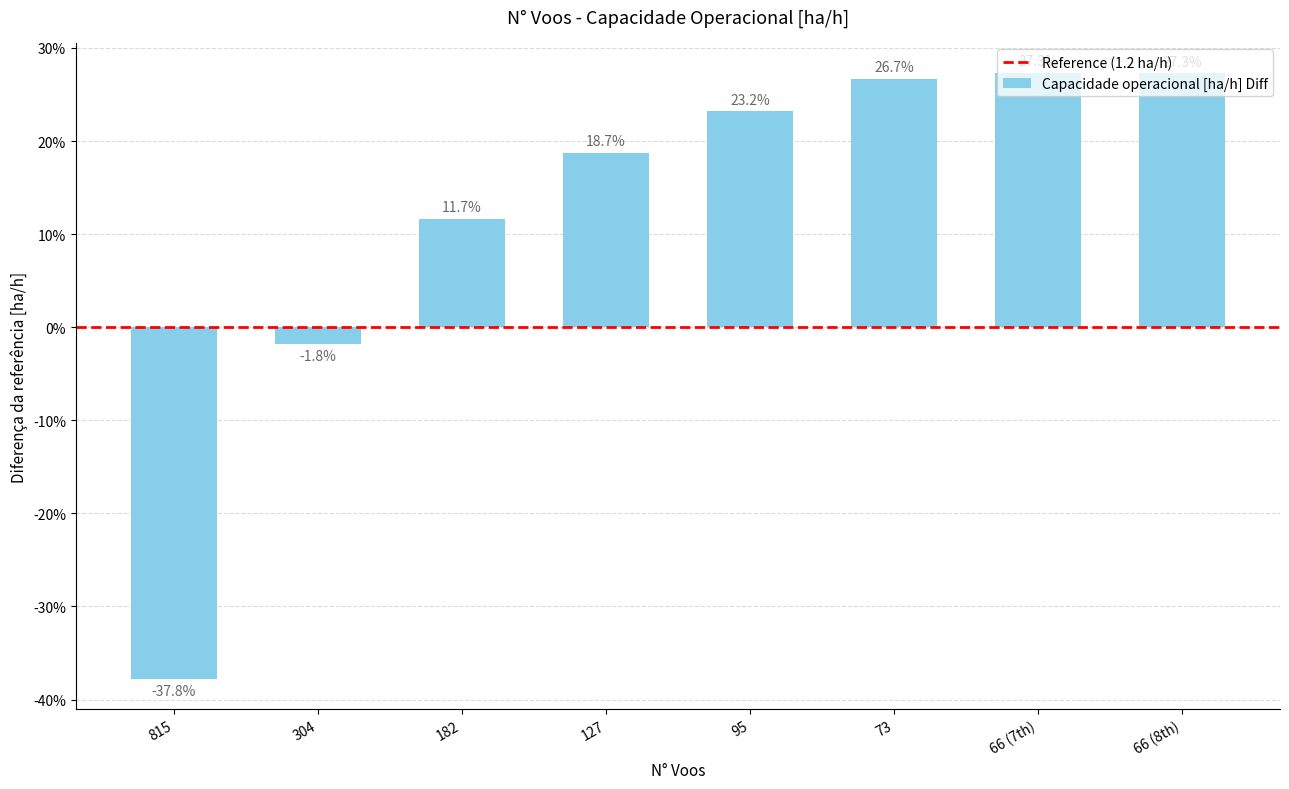

Are the bars horizontal?

No